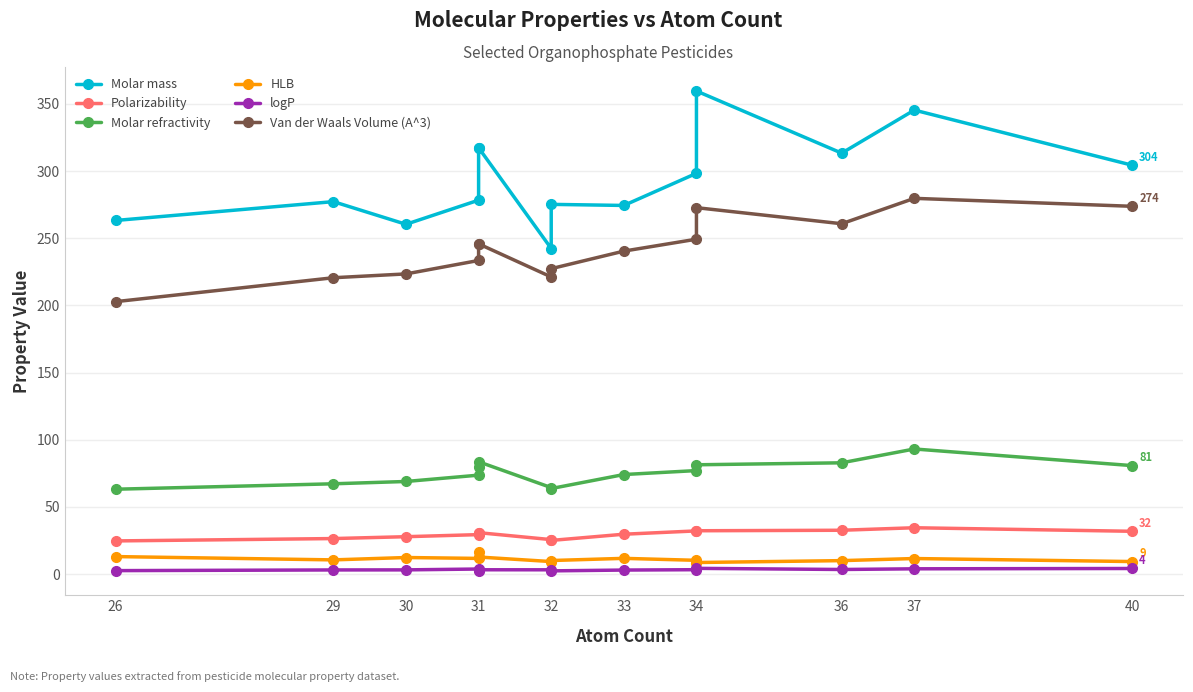

Does the chart have visible grid lines?

Yes